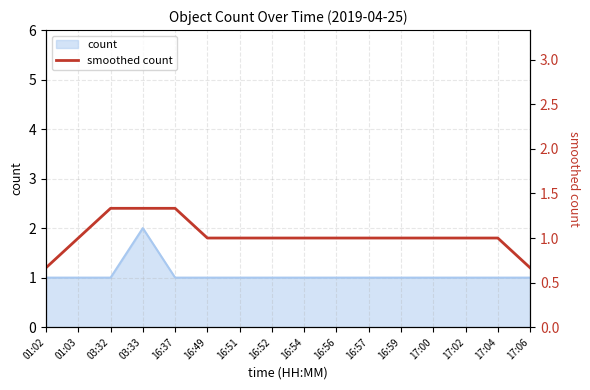

What position from the right is 16:37?

12